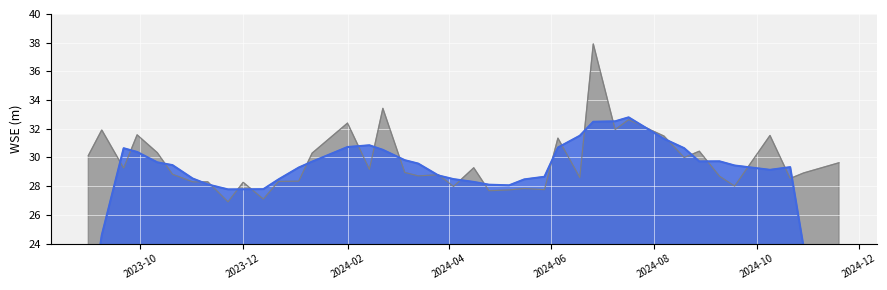

True or false: the data has more than 1 interior local peaks.

True